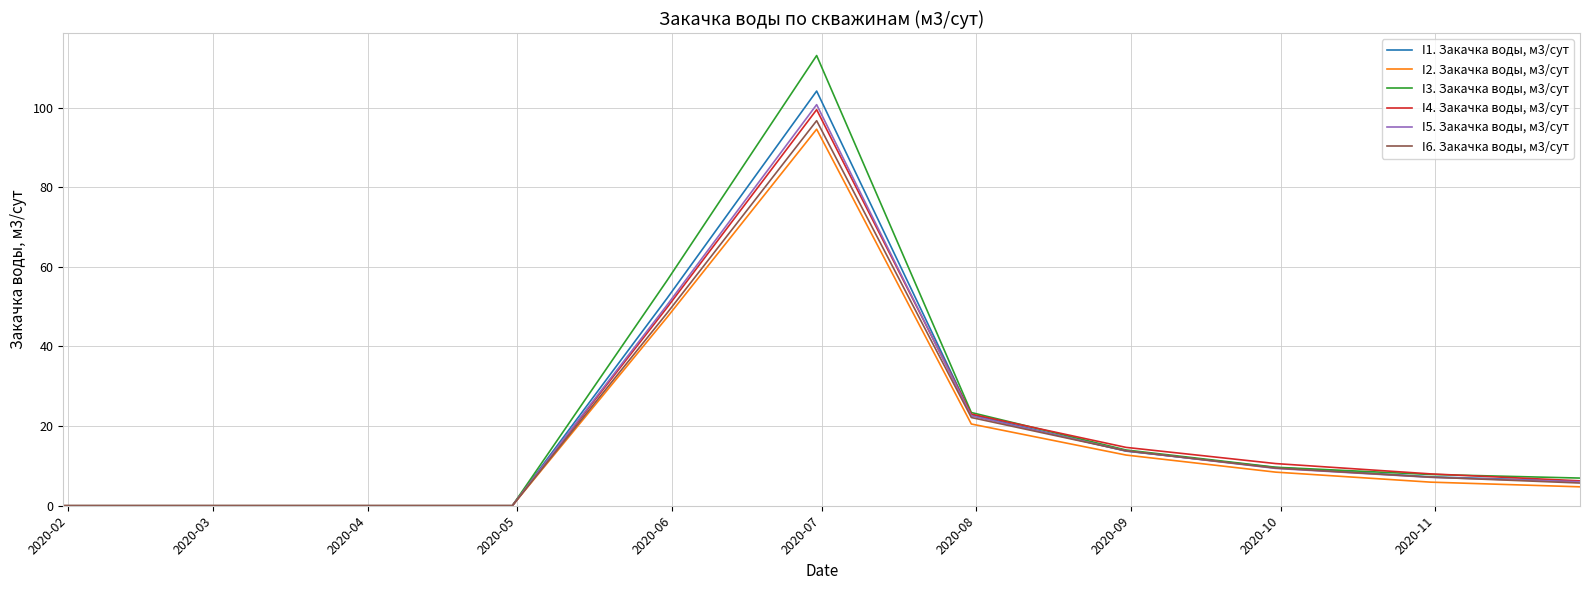

Reading left to right, transcribe all the data shown in this chart.

I1. Закачка воды, м3/сут: 0.0	0.0	0.0	0.0	52.1	104.1	22.9	13.7	9.6	7.3	6.1
I2. Закачка воды, м3/сут: 0.0	0.0	0.0	0.0	47.3	94.6	20.5	12.7	8.4	5.9	4.8
I3. Закачка воды, м3/сут: 0.0	0.0	0.0	0.0	56.5	113.1	23.4	14.0	9.7	7.9	6.9
I4. Закачка воды, м3/сут: 0.0	0.0	0.0	0.0	49.7	99.5	23.0	14.7	10.6	8.0	6.3
I5. Закачка воды, м3/сут: 0.0	0.0	0.0	0.0	50.4	100.7	22.6	13.8	9.4	7.1	6.0
I6. Закачка воды, м3/сут: 0.0	0.0	0.0	0.0	48.4	96.7	22.2	13.8	9.5	7.2	5.7